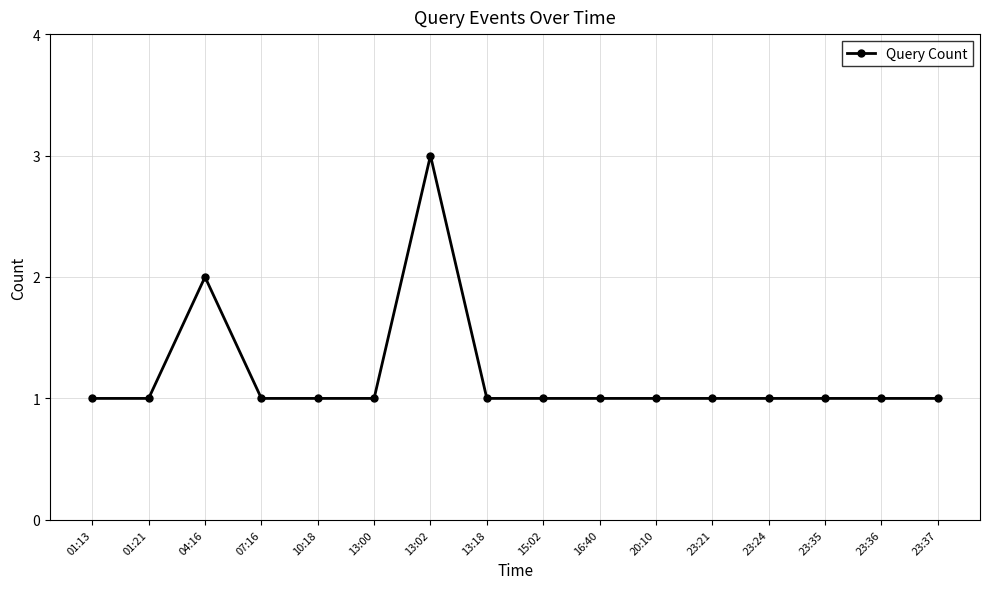

What is the maximum value shown in the chart?

3